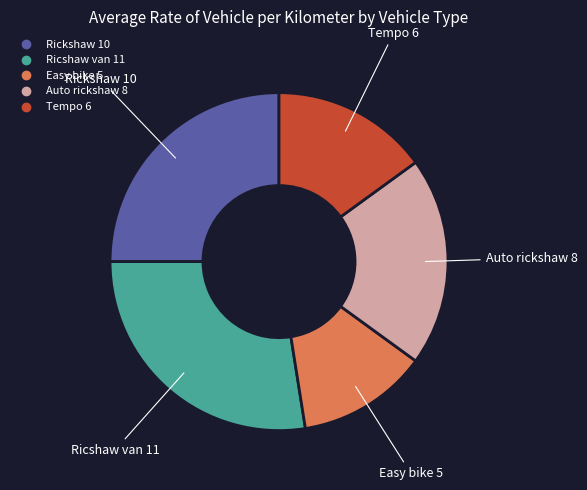

Does Tempo represent more than half of the total?

No